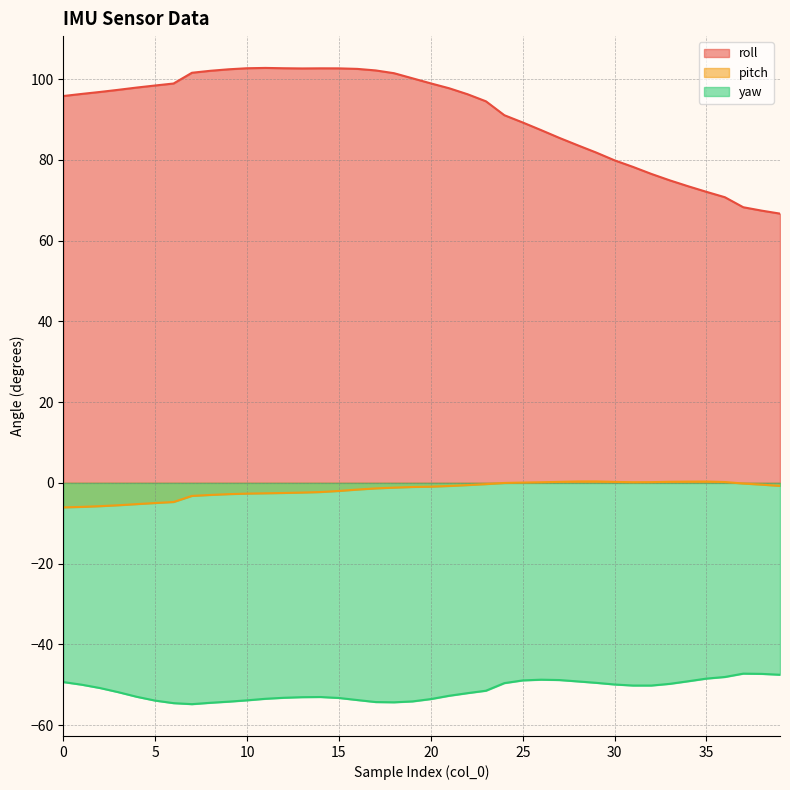

Reading right to left, transcribe all the data shown in this chart.

roll: 66.7	67.4	68.3	70.7	72.1	73.5	74.9	76.5	78.2	79.9	81.8	83.6	85.4	87.4	89.2	91.0	94.5	96.2	97.7	98.9	100.2	101.5	102.1	102.5	102.7	102.7	102.6	102.7	102.8	102.7	102.4	102.0	101.6	98.9	98.4	97.9	97.3	96.8	96.3	95.8
pitch: -0.8	-0.4	-0.2	0.2	0.3	0.3	0.3	0.2	0.2	0.2	0.4	0.3	0.2	0.1	0.1	-0.0	-0.3	-0.6	-0.8	-0.9	-1.0	-1.2	-1.4	-1.7	-2.0	-2.3	-2.4	-2.5	-2.6	-2.7	-2.8	-3.0	-3.2	-4.7	-5.0	-5.3	-5.5	-5.8	-6.0	-6.1
yaw: -47.5	-47.3	-47.2	-48.1	-48.5	-49.1	-49.8	-50.2	-50.2	-49.9	-49.5	-49.2	-48.8	-48.7	-48.9	-49.6	-51.5	-52.1	-52.7	-53.5	-54.1	-54.3	-54.3	-53.8	-53.3	-53.0	-53.1	-53.2	-53.5	-53.9	-54.2	-54.5	-54.8	-54.5	-53.9	-53.0	-51.8	-50.8	-50.0	-49.3